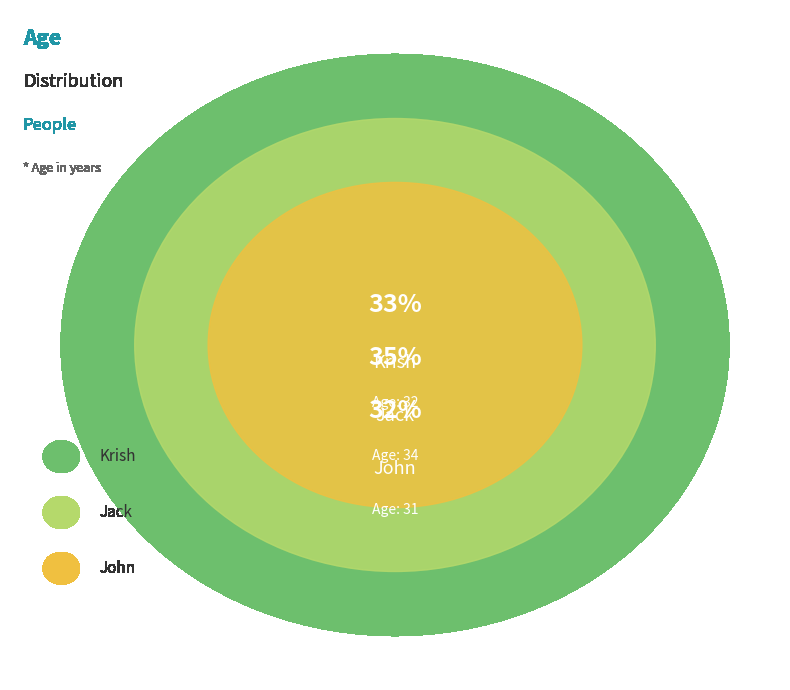

To the nearest percent, what is the difference between the John and Krish slice percentages?

1%